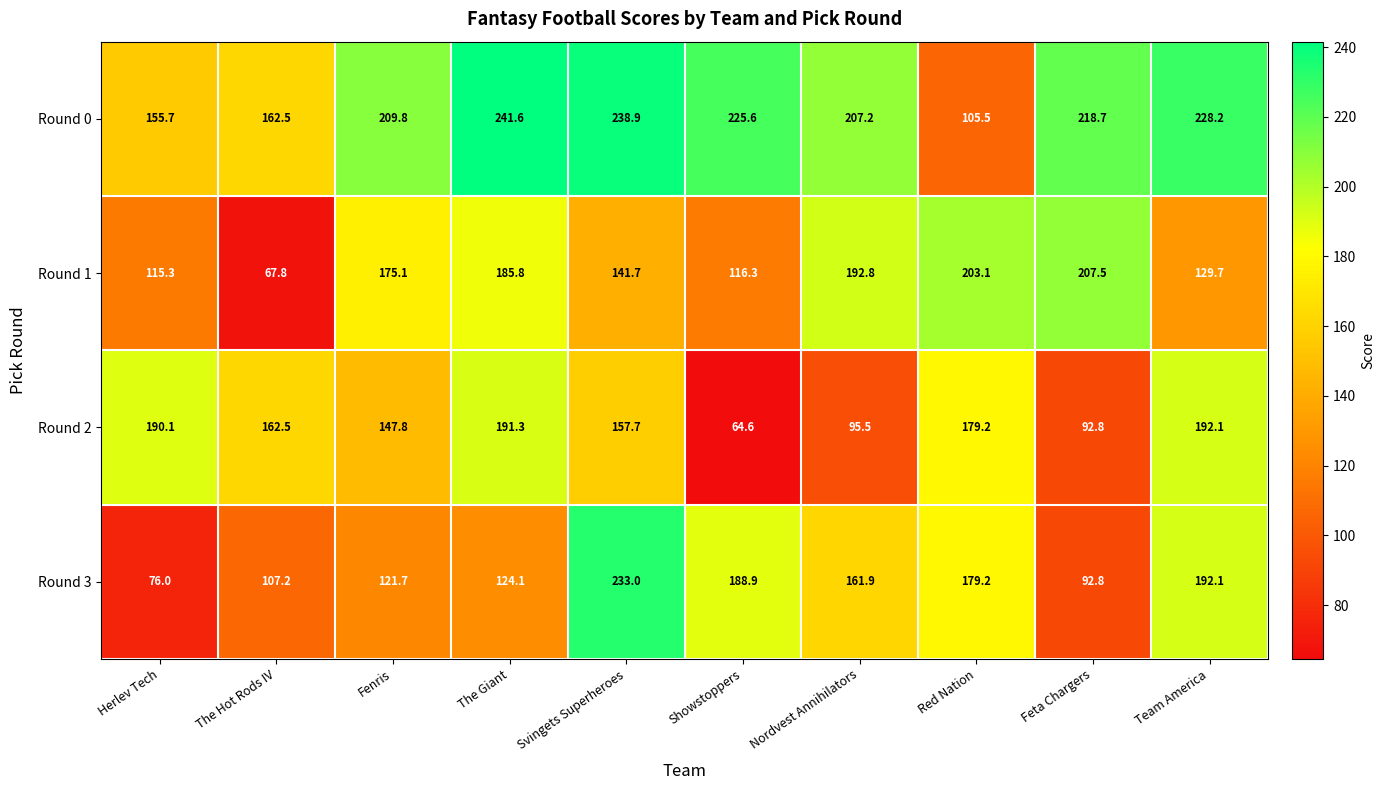

What is the difference between the second highest and second lowest values in the Round 0 series?

83.2